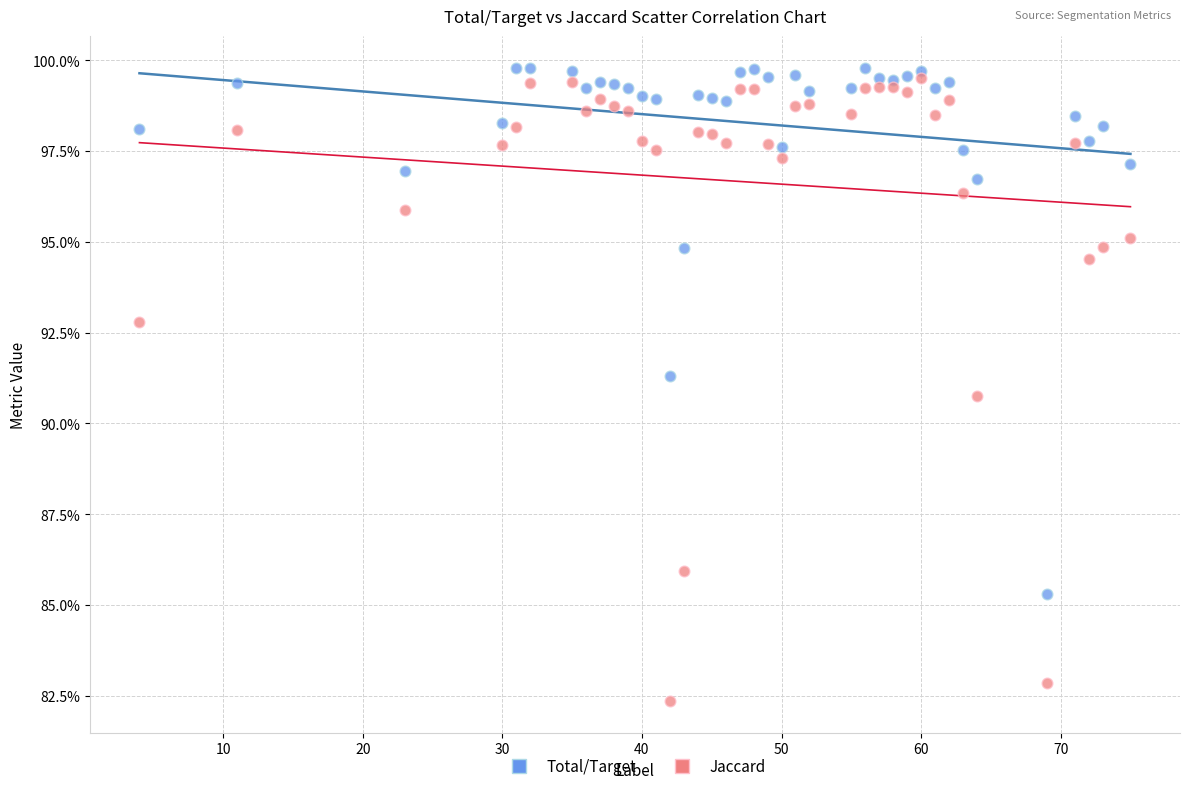

Which series reaches the minimum Y coordinate?

Jaccard